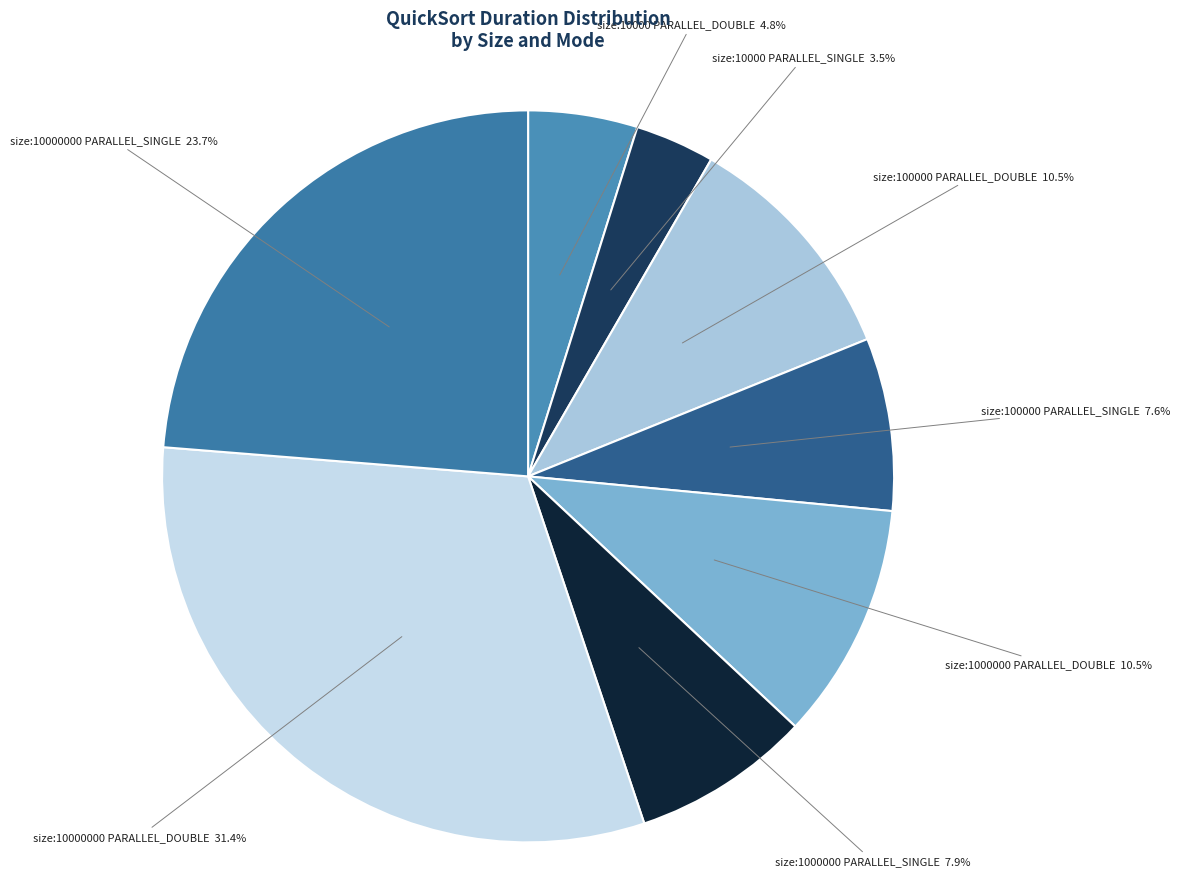

Count the number of slices in the pie.

8